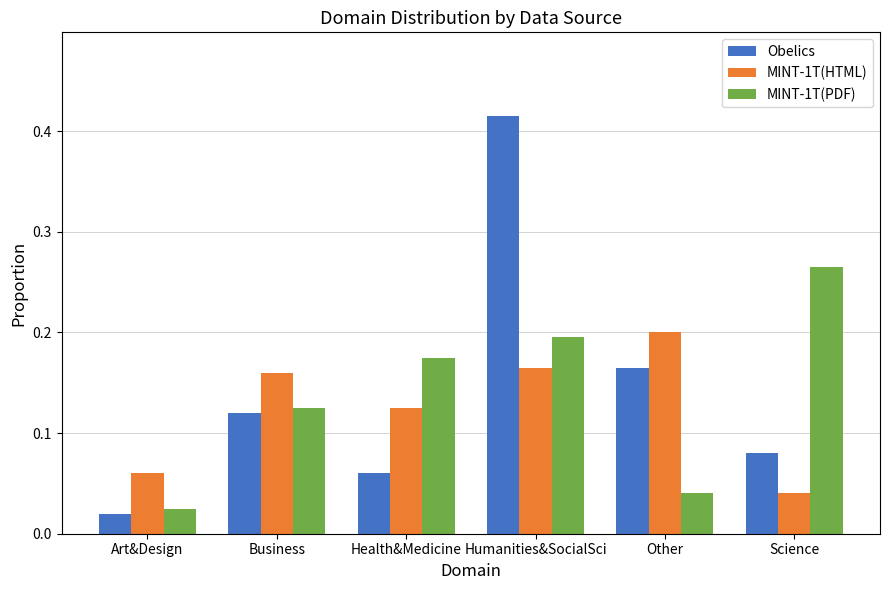

What is the label of the 6th bar from the left?

Science